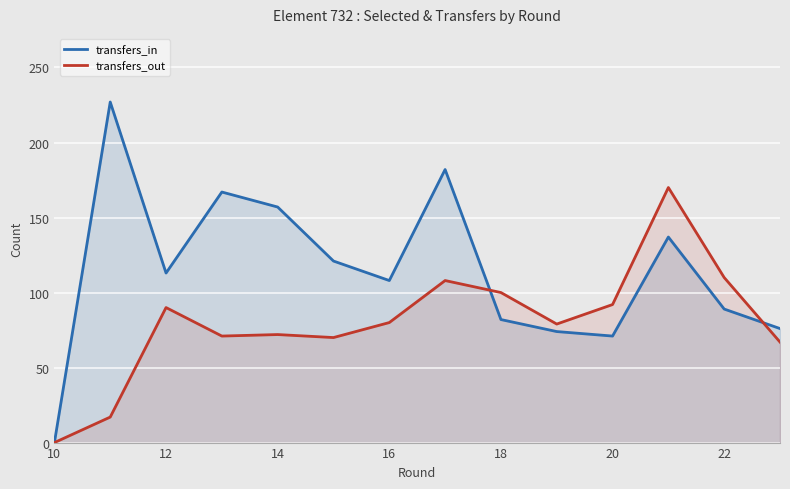

Does the chart display data point markers on the line(s)?

No